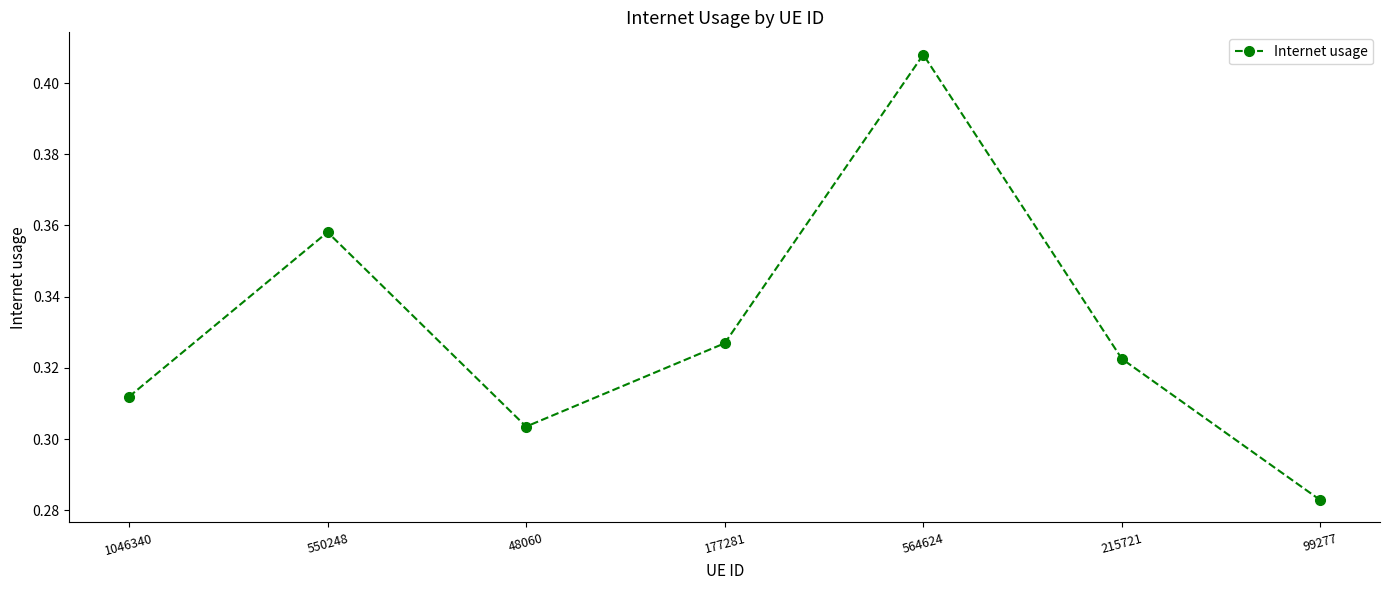

Rank the categories by value from lowest to highest.

99277, 48060, 1046340, 215721, 177281, 550248, 564624